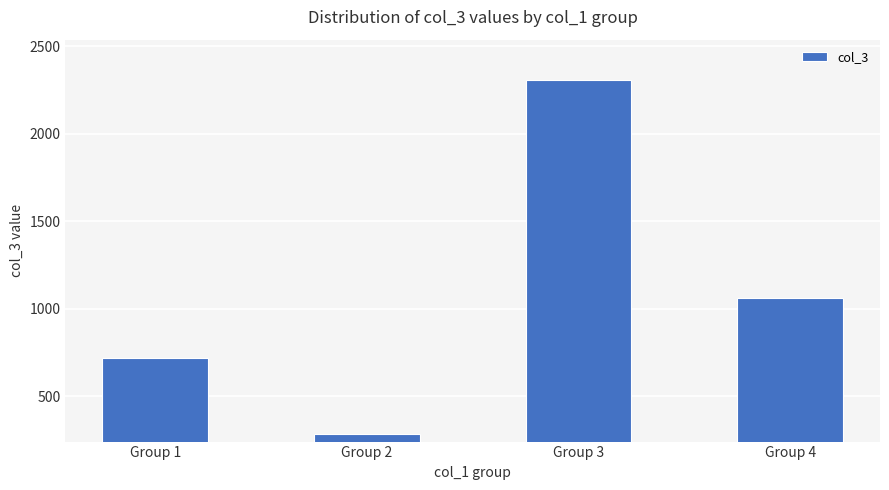

List the labels in order of value, largest first.

Group 3, Group 4, Group 1, Group 2